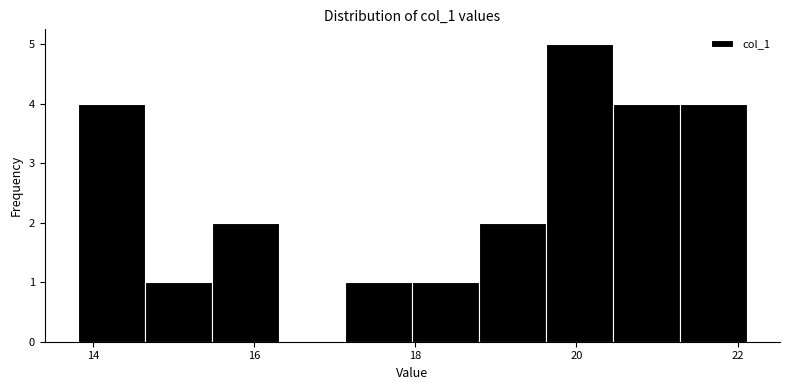

Reading left to right, transcribe this chart: for each bar, give the range it covers on the x-axis and its height. Neither the bar edges nor the heights are printed on the chart, so give them approximately, as read against the axes.

13.8 to 14.6: 4
14.6 to 15.4: 1
15.4 to 16.4: 2
16.4 to 17.2: 0
17.2 to 18.0: 1
18.0 to 18.8: 1
18.8 to 19.6: 2
19.6 to 20.4: 5
20.4 to 21.2: 4
21.2 to 22.2: 4